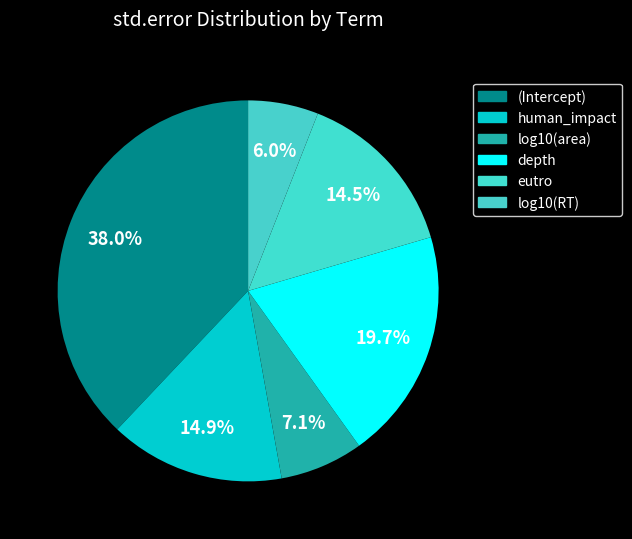

Is there any slice that represents more than half of the pie?

No